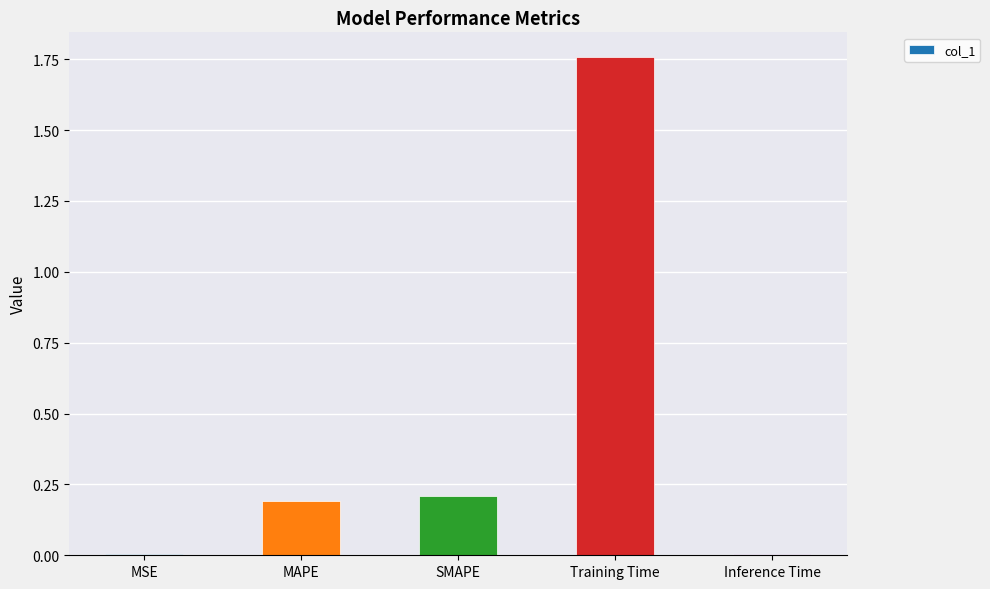

Which label corresponds to the largest value in the chart?

Training Time